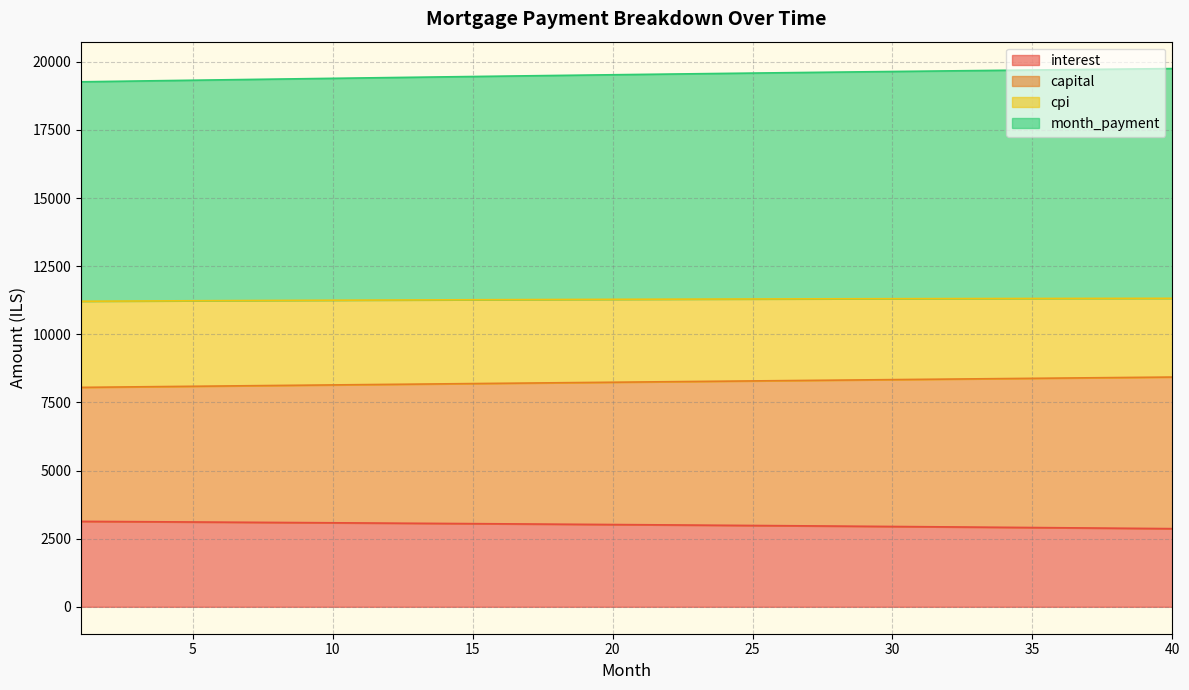

Count the number of categories in the chart.

40